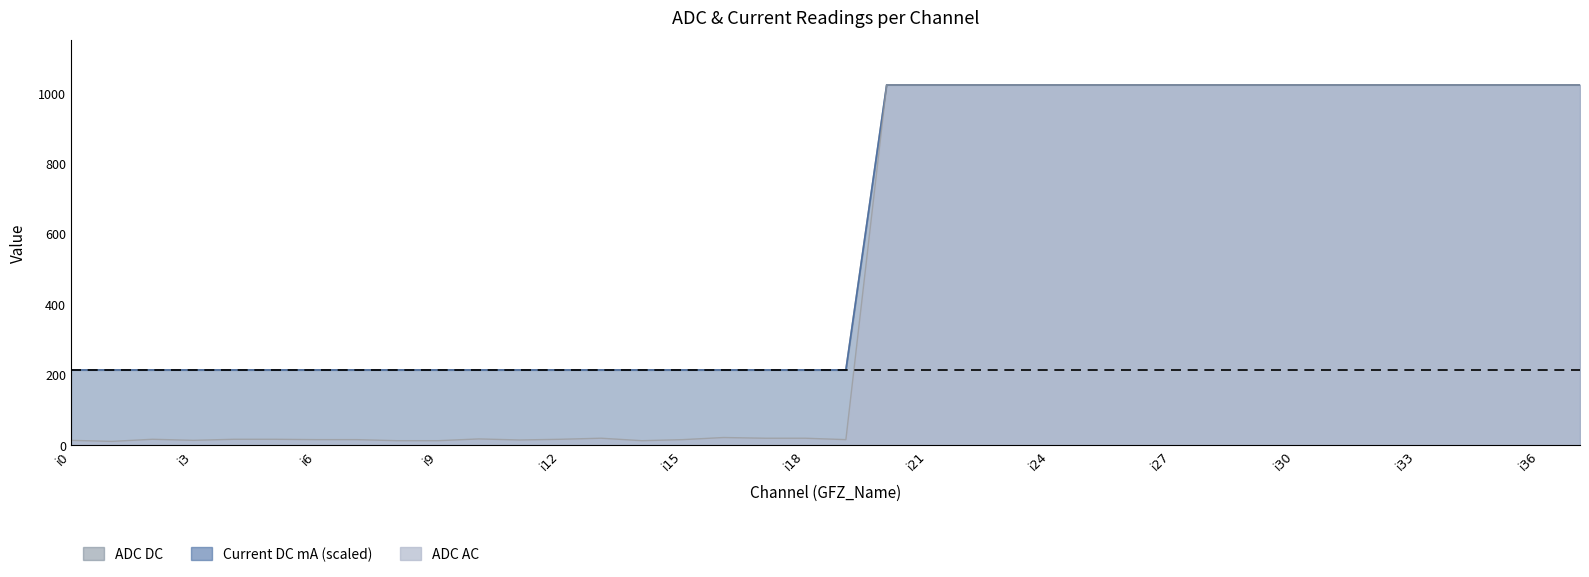

Is it true that ADC AC equals 6.9 at i10?

False